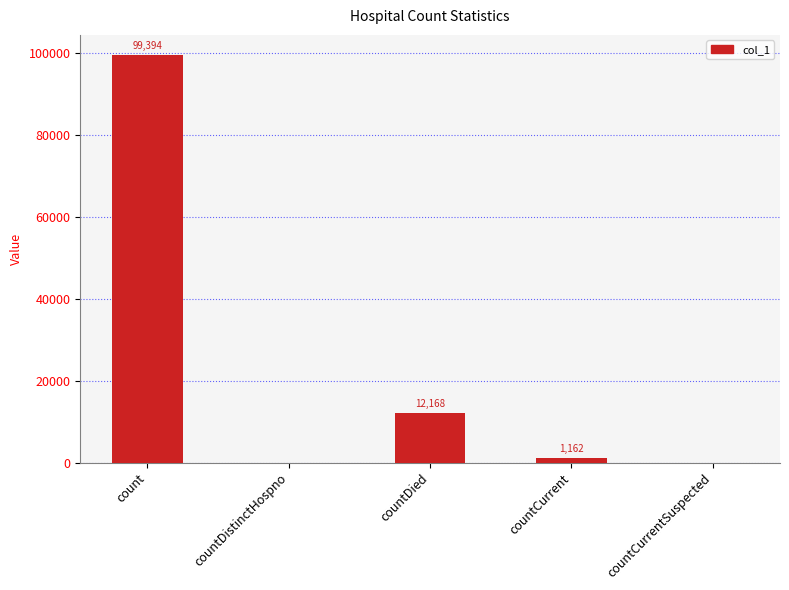

At which label is the value closest to 49697?

countDied